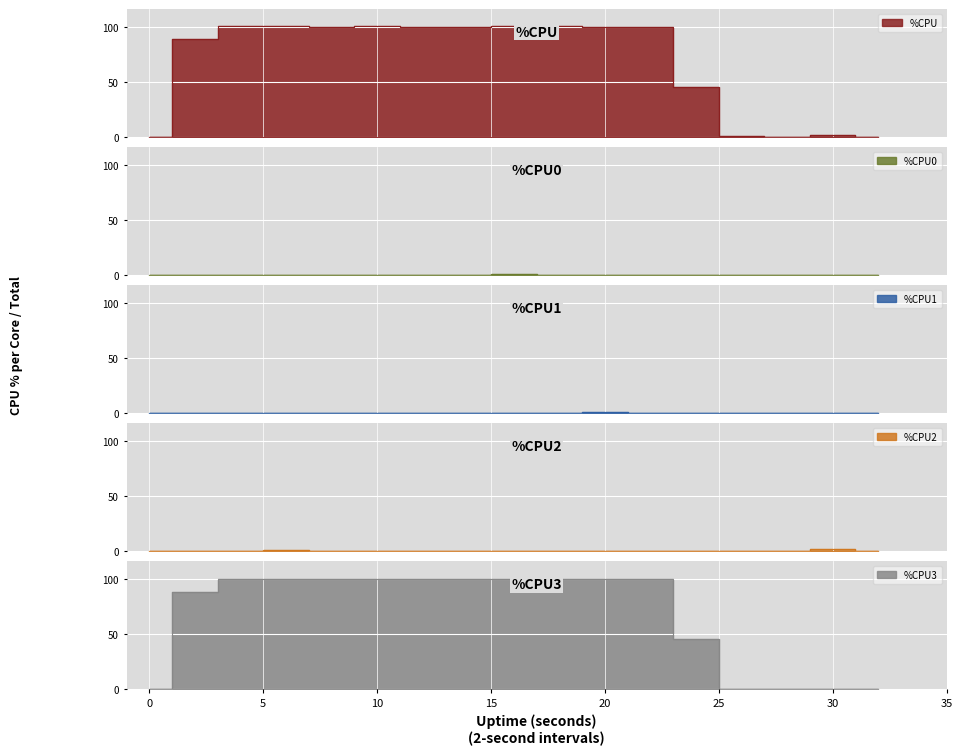

At which label is %CPU3 closest to 50?

24